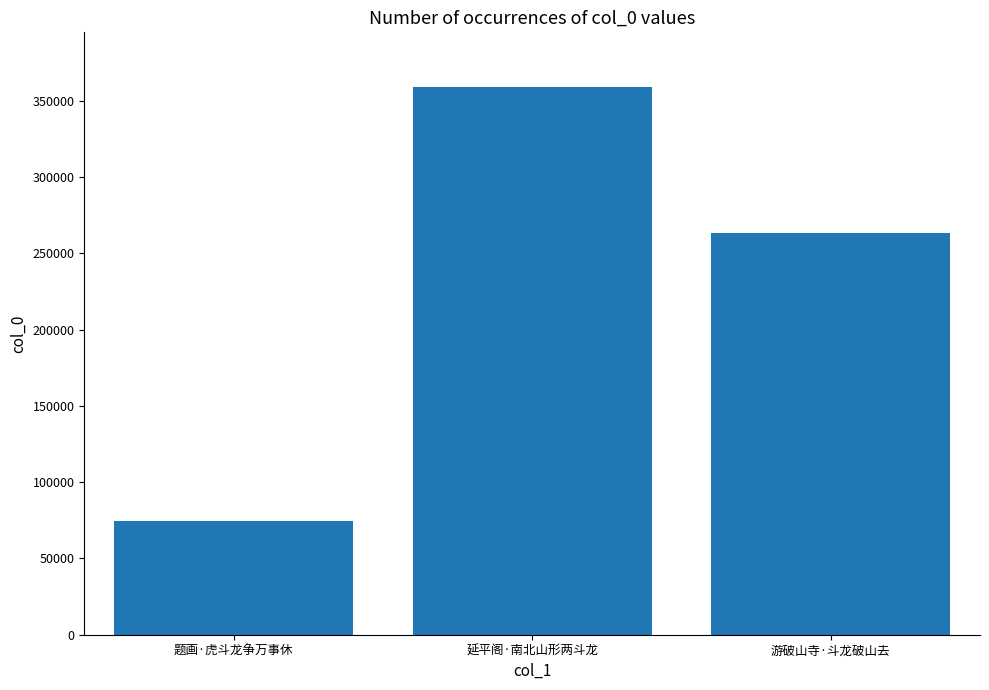

Which category has the highest value across all series?

延平阁·南北山形两斗龙